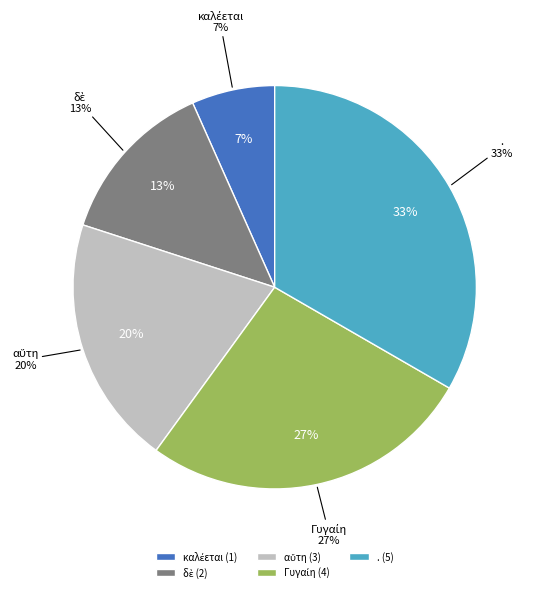

What is the smallest slice in the pie chart?

καλέεται